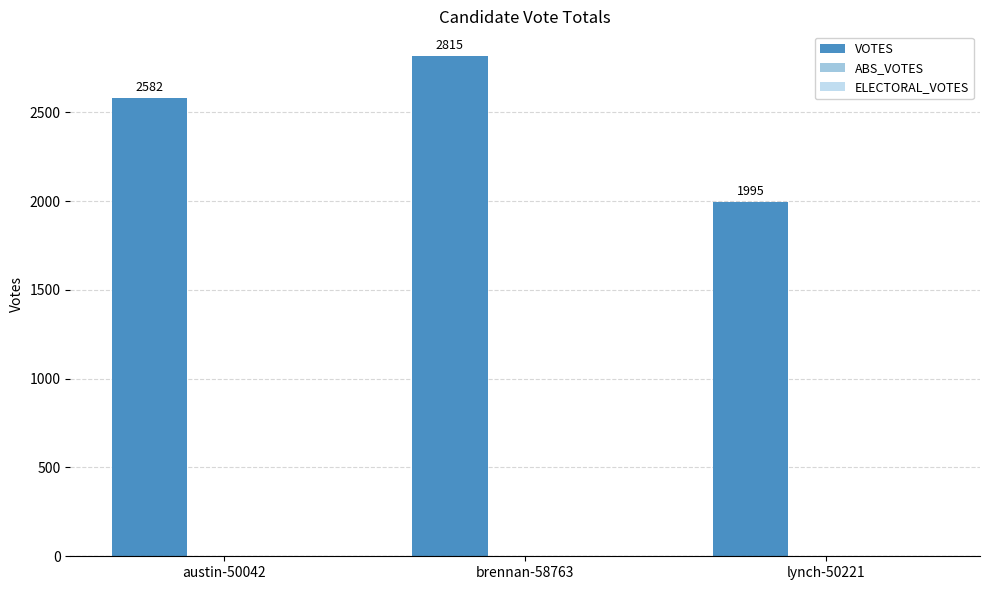

Reading right to left, what are all the values shown in this chart?

1995	2815	2582